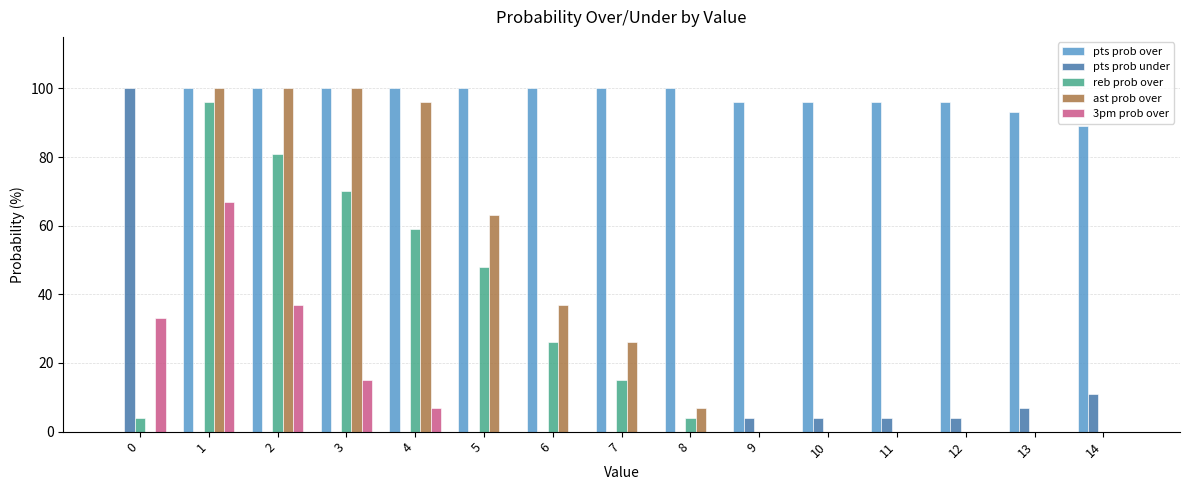

What are all the series names shown in the legend?

pts prob over, pts prob under, reb prob over, ast prob over, 3pm prob over